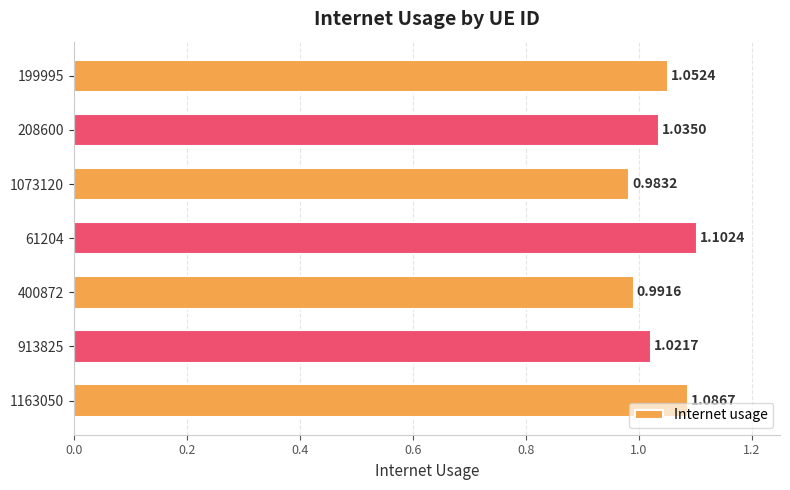

Approximately how many times larger is the value at 1073120 compared to 61204?

0.9